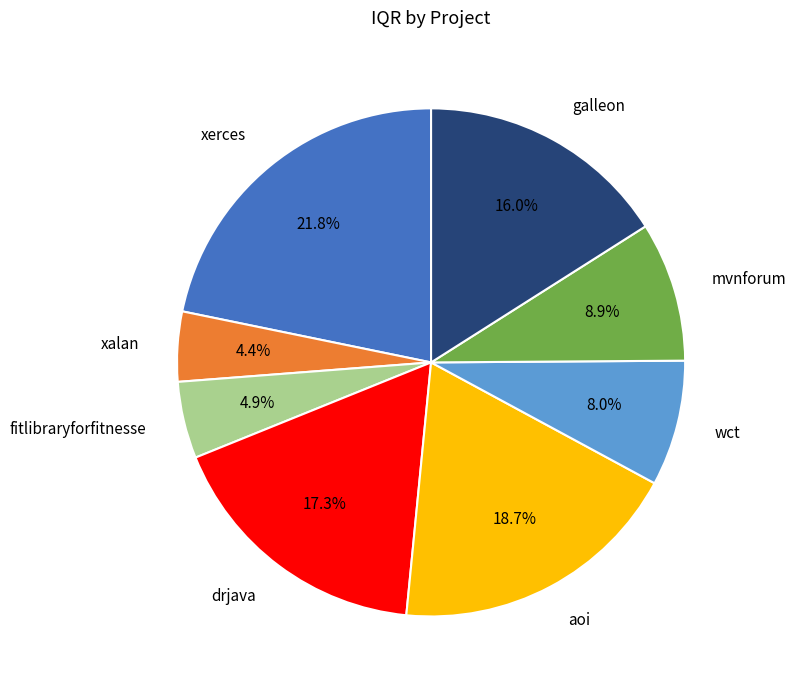

Which slice is the largest?

xerces